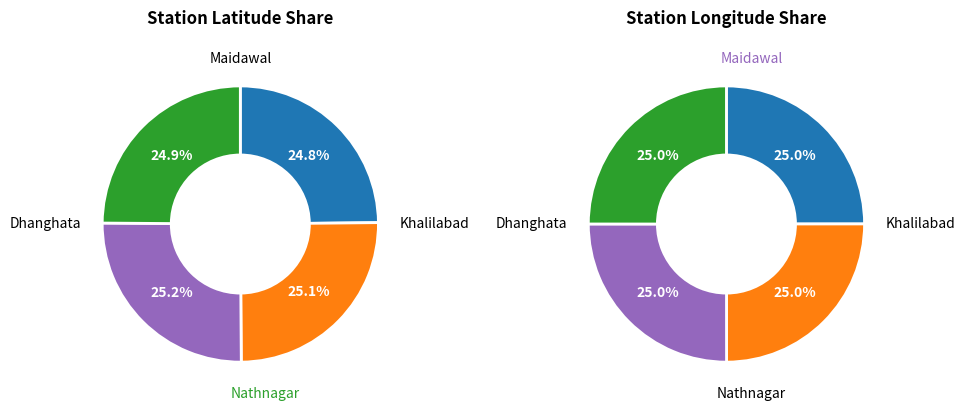

How many slices are in this pie chart?

4